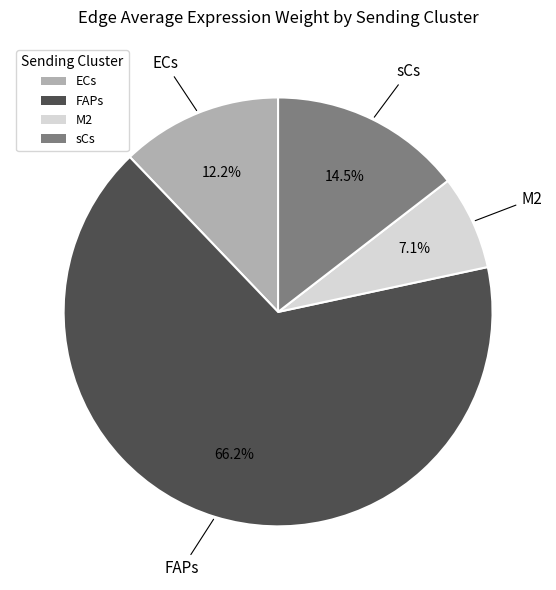

Which slice represents more than half of the pie?

FAPs